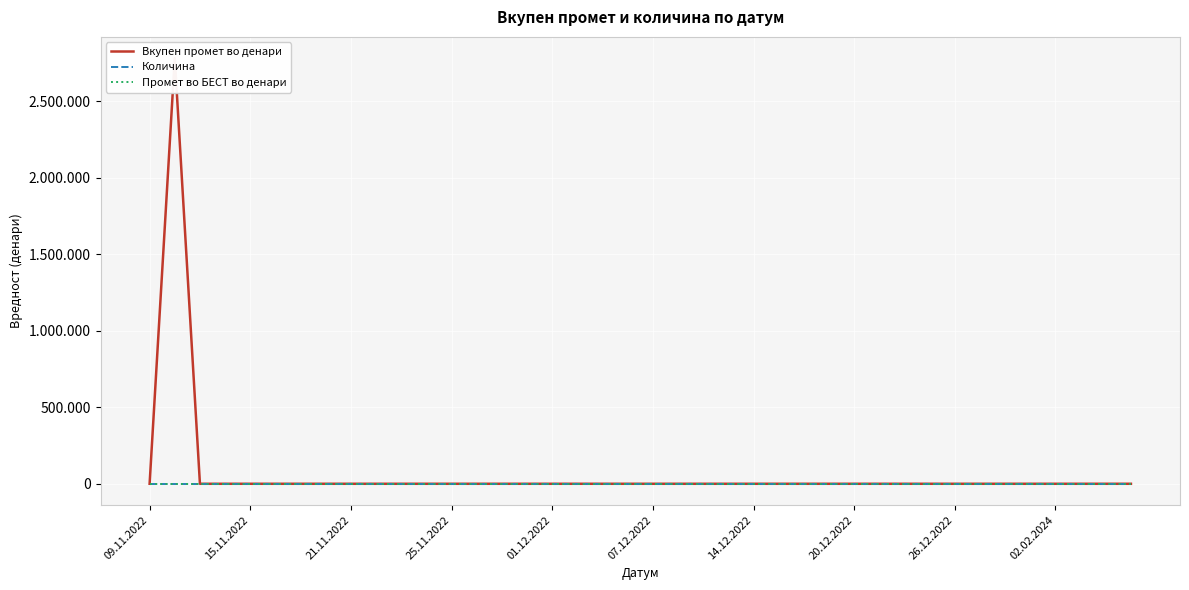

True or false: Промет во БЕСТ во денари and Вкупен промет во денари cross at least once.

False